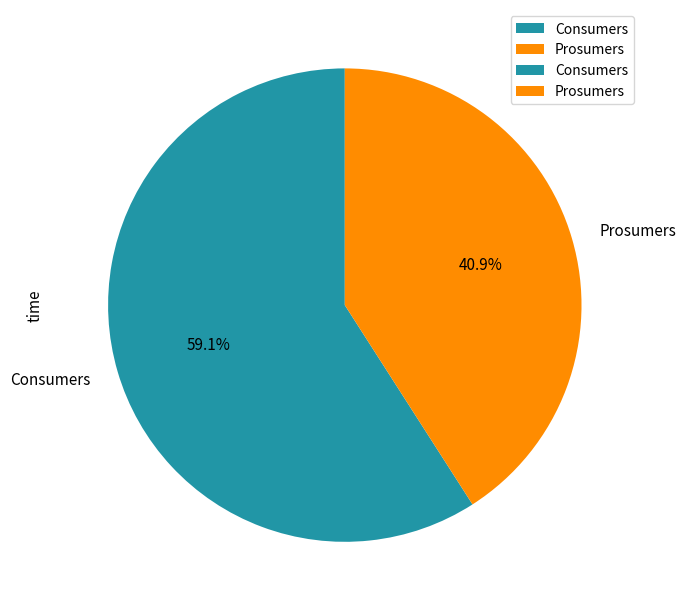

Between Prosumers and Consumers, which is larger?

Consumers